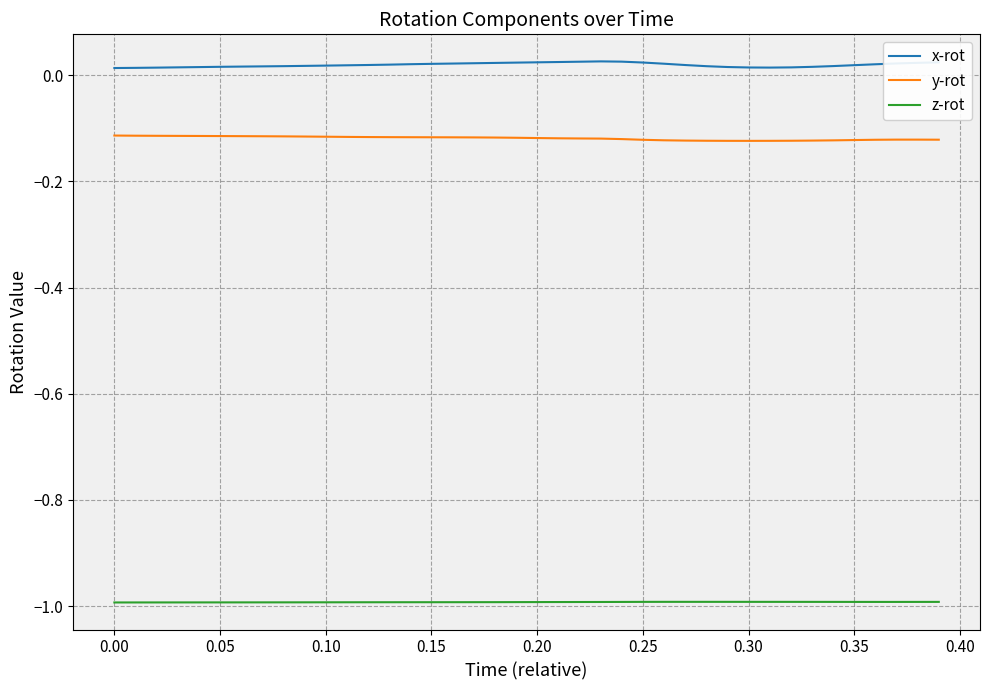

What is the minimum value shown in the chart?

-1.0